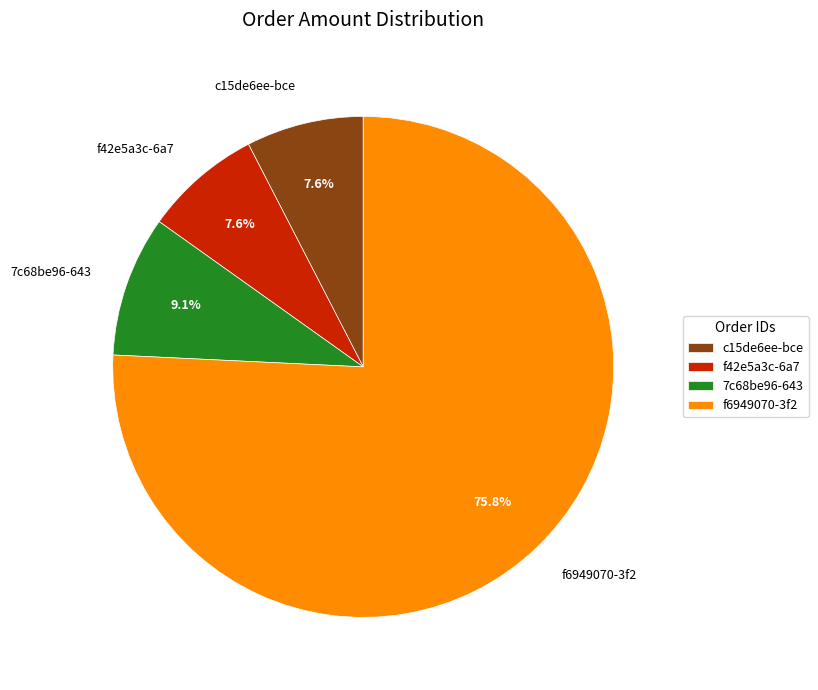

Approximately how many times larger is the value at f42e5a3c-6a7 compared to c15de6ee-bce?

1.0